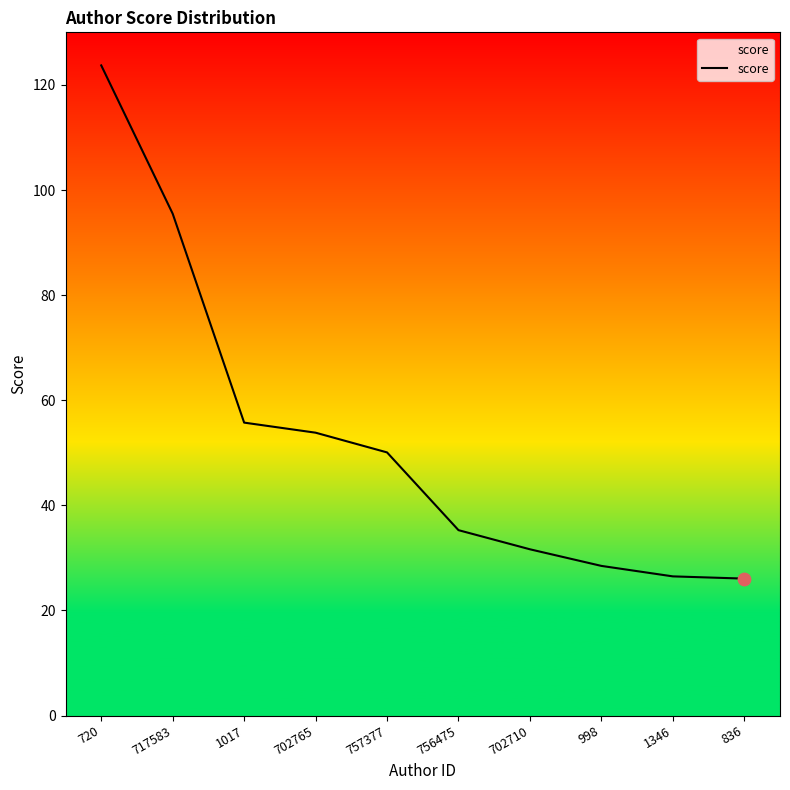

What is the ratio of the value at 757377 to the value at 836?

1.9